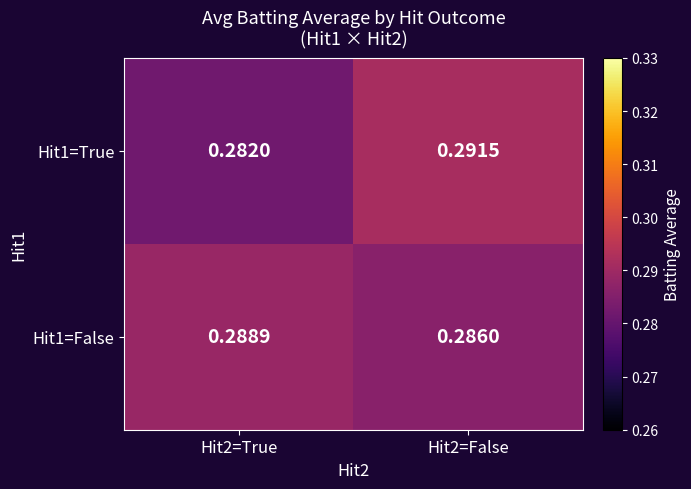

Is the value of Hit1=False at Hit2=False greater than the value of Hit1=True at Hit2=False?

No